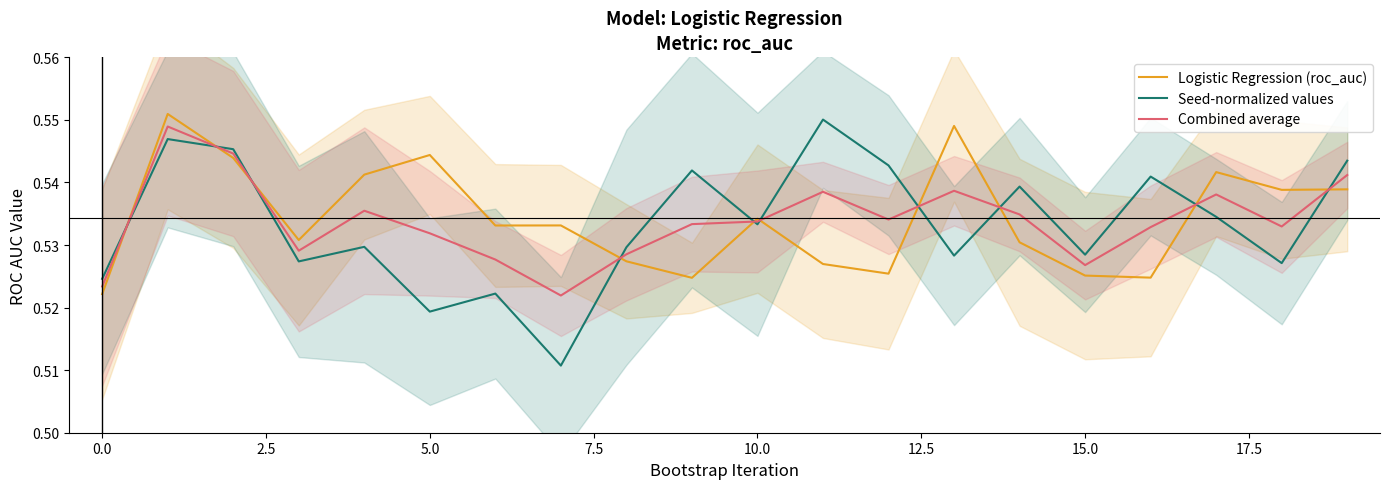

How many distinct data groups are displayed?

3